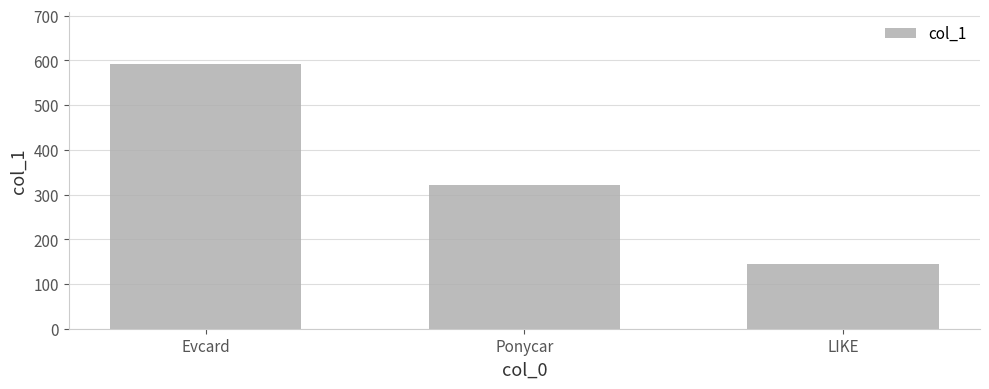

At which category does the chart reach its peak across all series?

Evcard